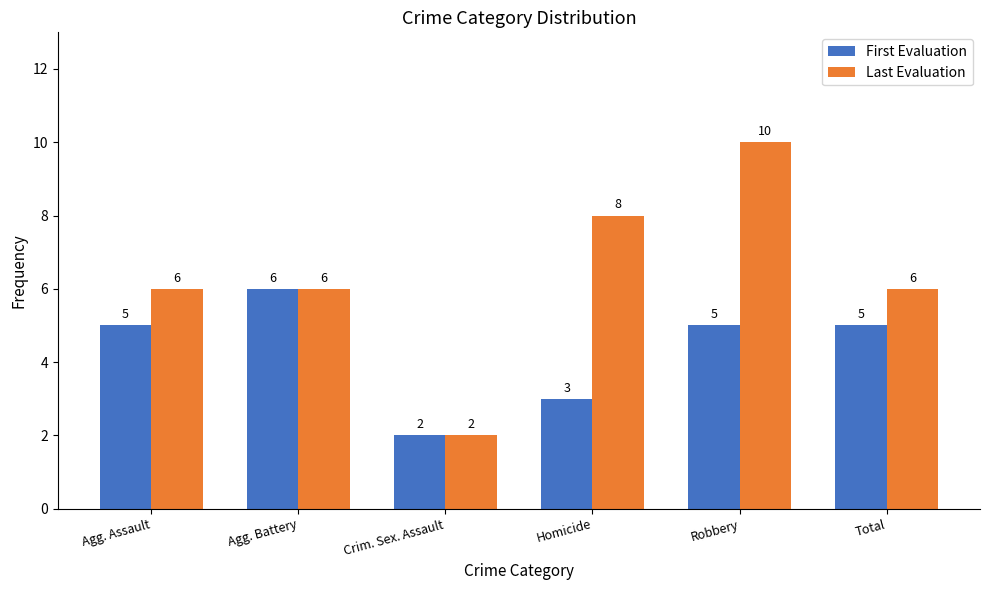

Reading left to right, extract all data points from this chart.

First Evaluation: Agg. Assault=5	Agg. Battery=6	Crim. Sex. Assault=2	Homicide=3	Robbery=5	Total=5
Last Evaluation: Agg. Assault=6	Agg. Battery=6	Crim. Sex. Assault=2	Homicide=8	Robbery=10	Total=6